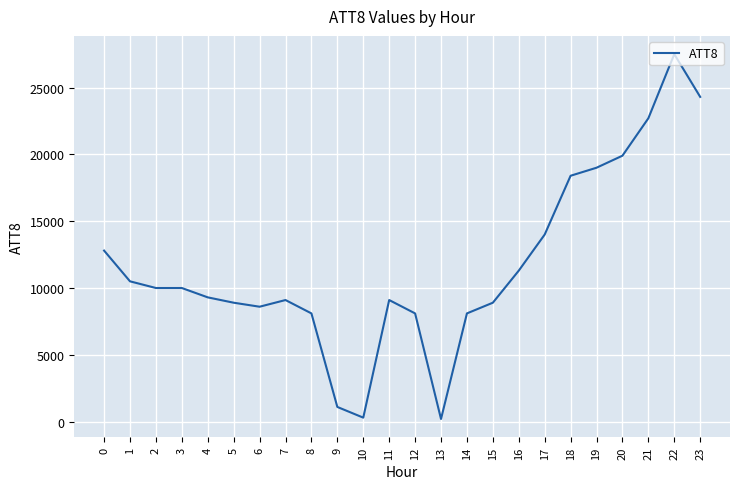

What is the maximum value shown in the chart?

27500